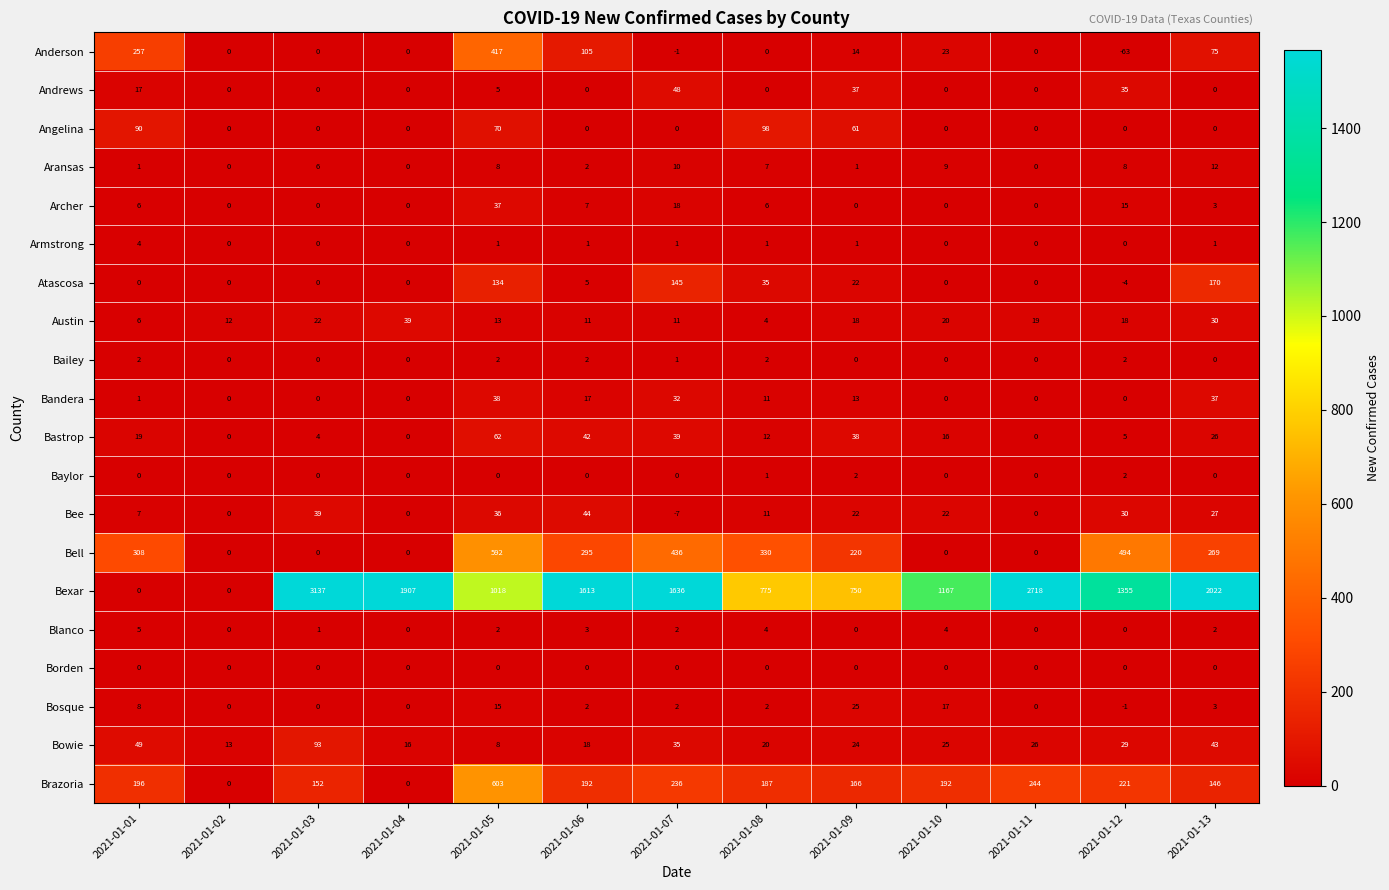

What is the total value across all series at 2021-01-06?

2359